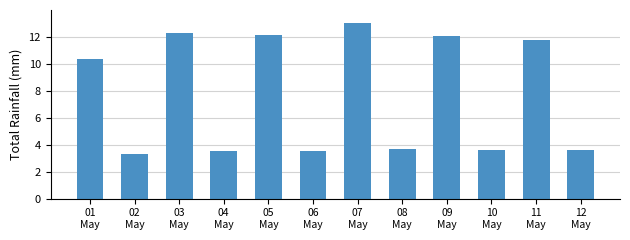

What is the change in value from 02
May to 08
May?

+0.3